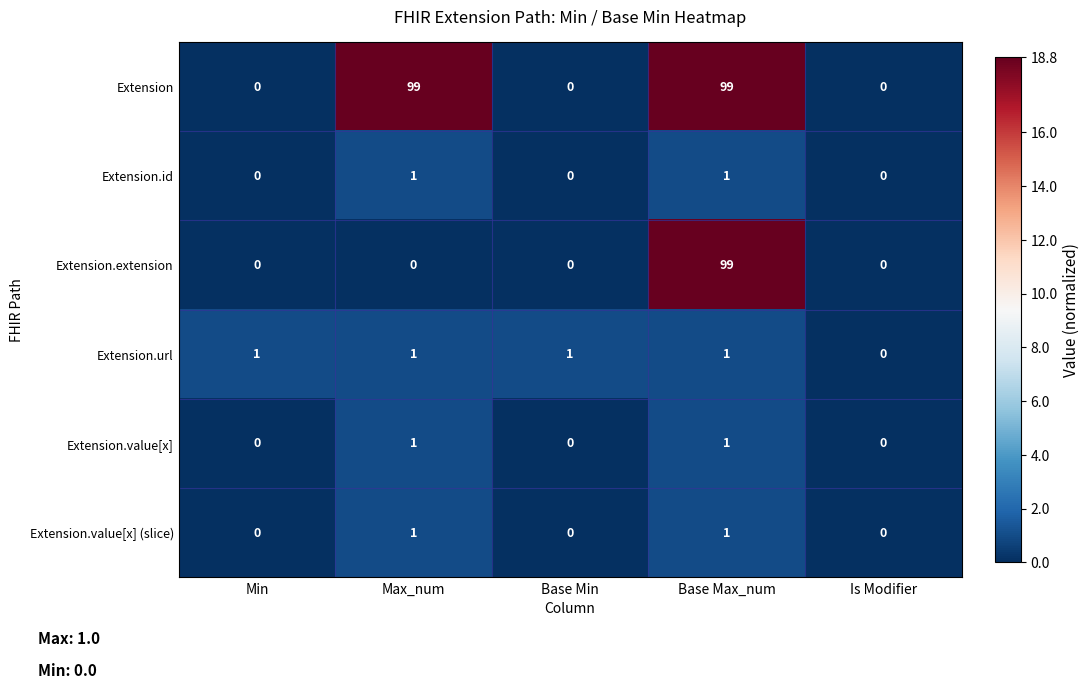

What is the difference between the maximum and minimum values in the Extension series?

99